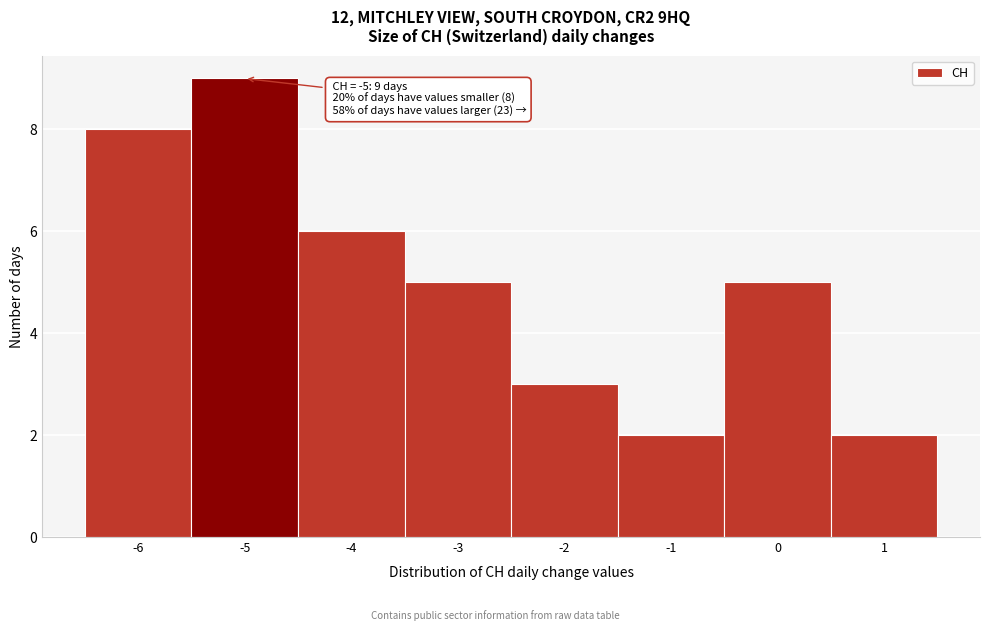

Which range on the x-axis has the tallest bar?

-5.5 to -4.5